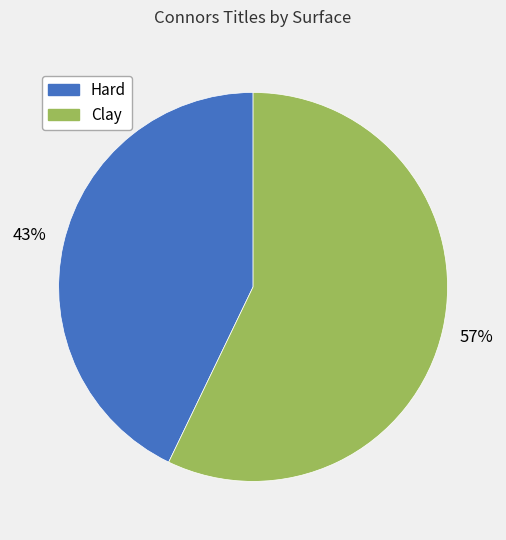

To the nearest percent, what is the difference between the largest and smallest slice percentages?

14%